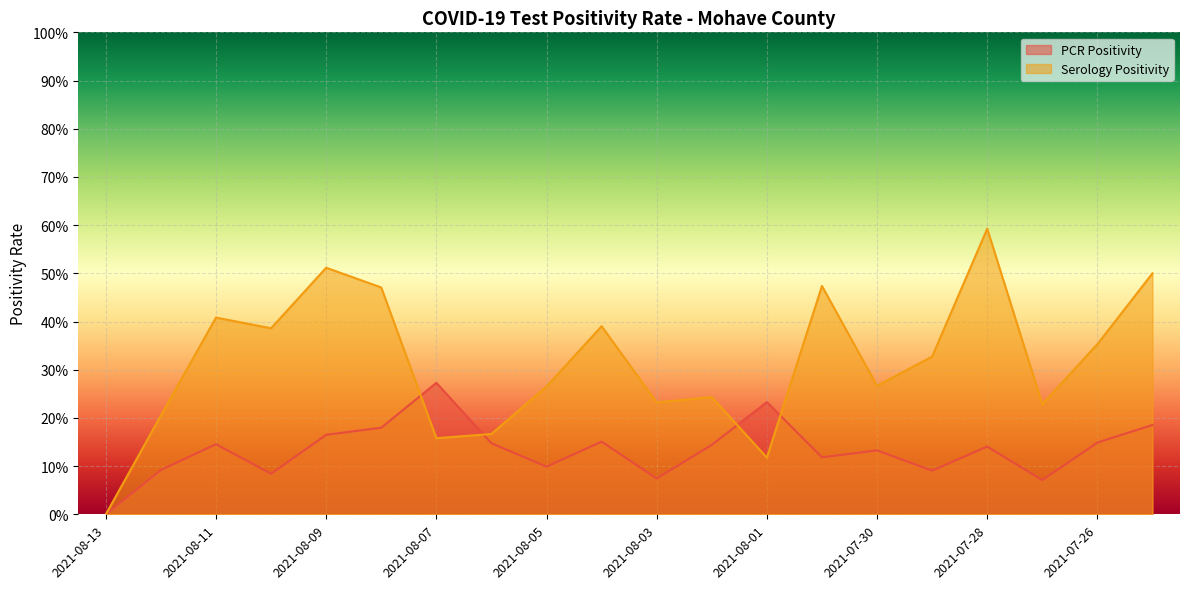

How many times do PCR Positivity and Serology Positivity cross each other?

4